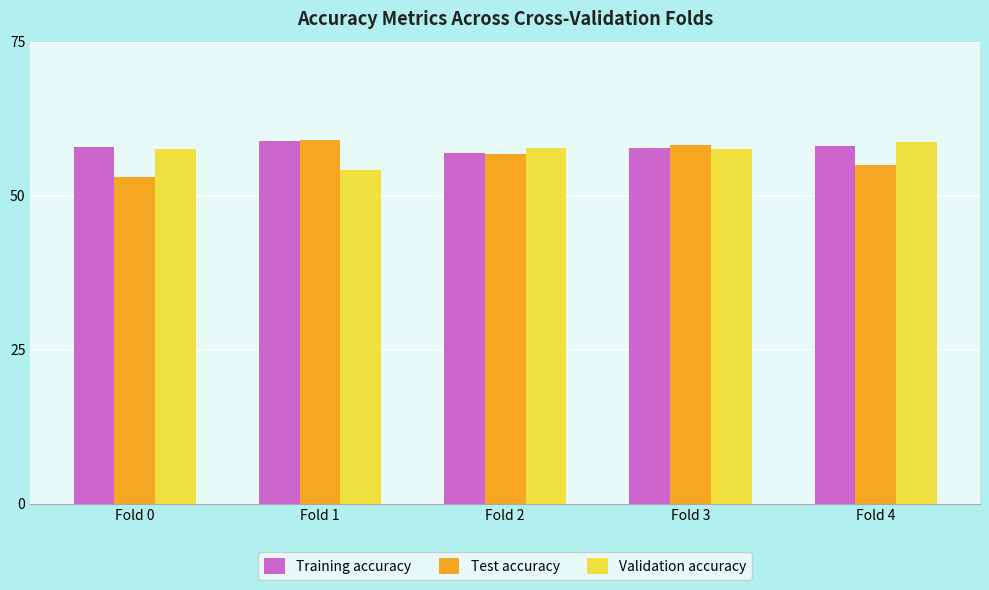

What are all the series names shown in the legend?

Training accuracy, Test accuracy, Validation accuracy